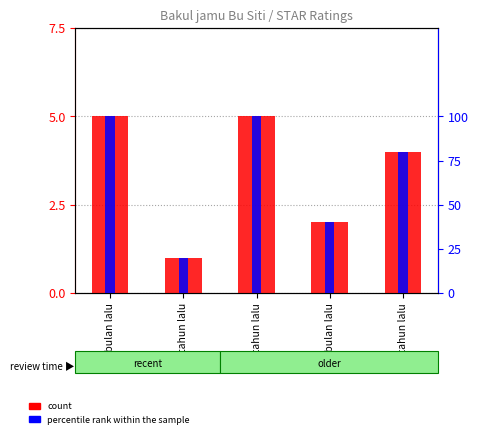

Reading left to right, what are all the values shown in this chart?

count: 6 bulan lalu=5	setahun lalu=1	2 tahun lalu=5	4 bulan lalu=2	3 tahun lalu=4
percentile rank within the sample: 6 bulan lalu=100	setahun lalu=20	2 tahun lalu=100	4 bulan lalu=40	3 tahun lalu=80